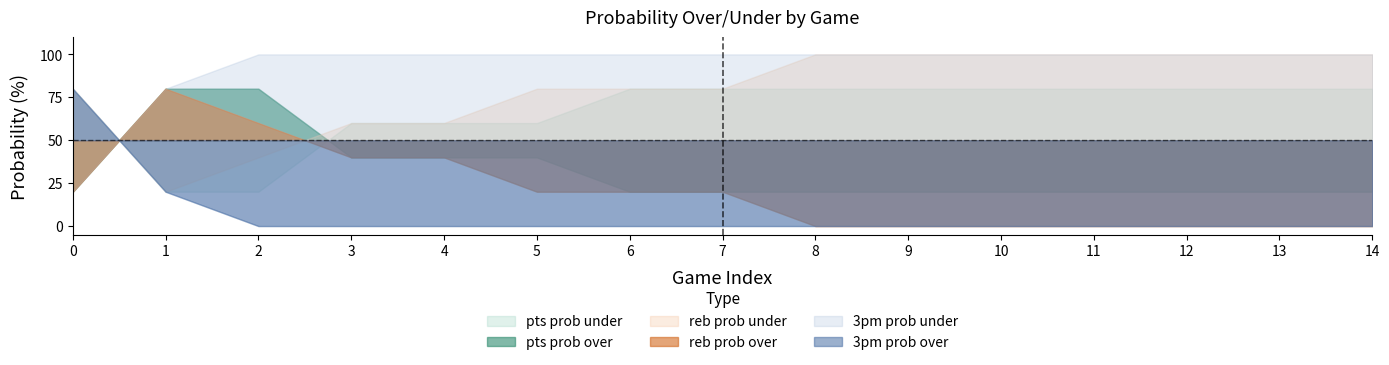

Which label corresponds to the smallest value in the chart?

8